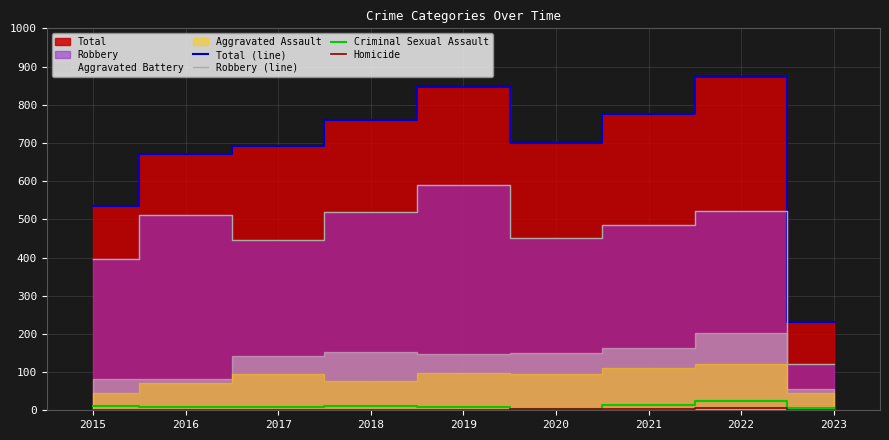

Reading right to left, extract all data points from this chart.

Total (line): 2023=232	2022=873	2021=775	2020=700	2019=847	2018=760	2017=692	2016=672	2015=535
Robbery (line): 2023=122	2022=521	2021=484	2020=450	2019=591	2018=519	2017=446	2016=510	2015=395
Criminal Sexual Assault: 2023=6	2022=24	2021=14	2020=3	2019=8	2018=11	2017=8	2016=8	2015=12
Homicide: 2023=1	2022=5	2021=4	2020=3	2019=2	2018=1	2017=1	2016=1	2015=0